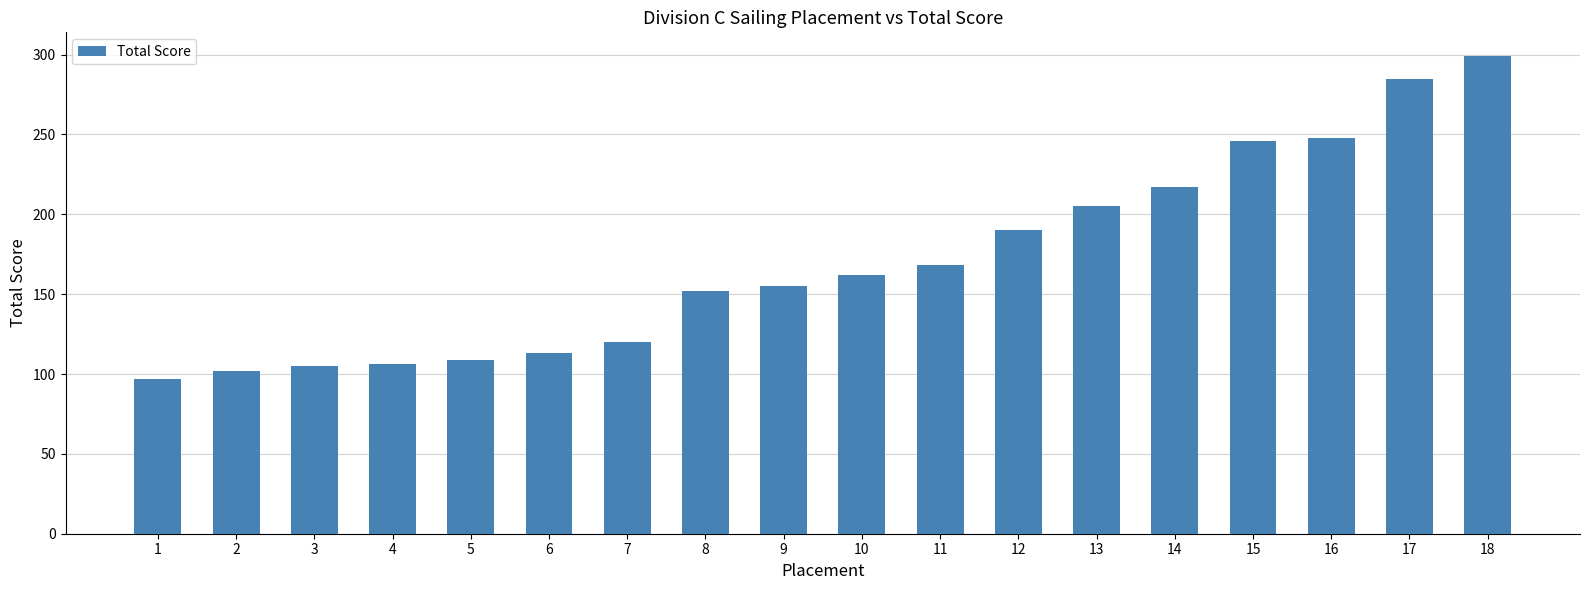

What is the smallest value displayed?

97